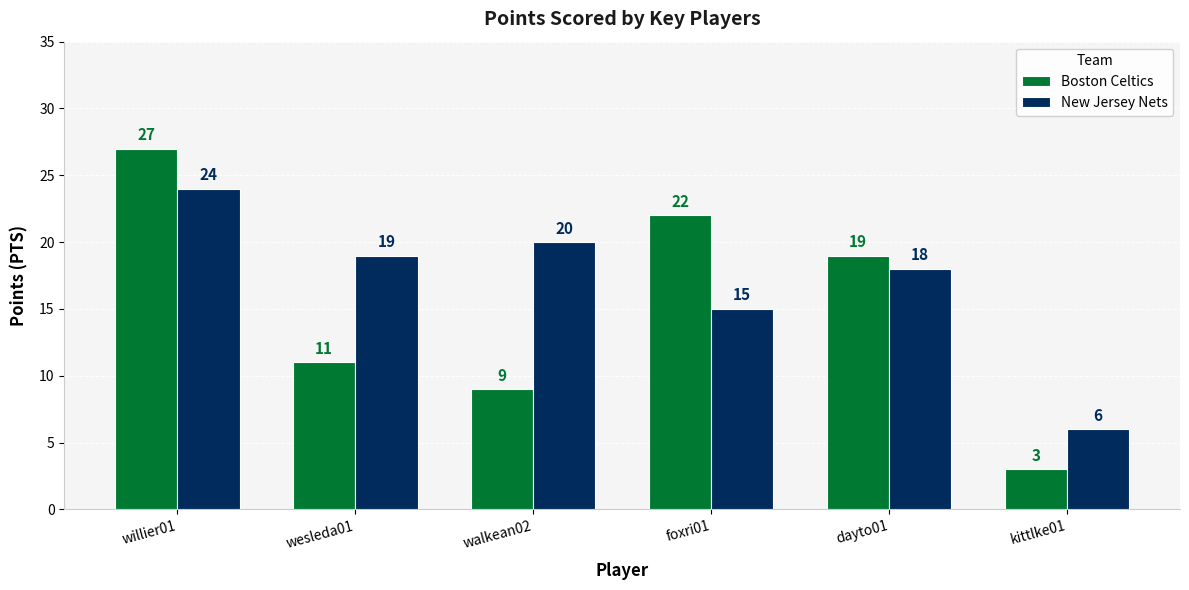

What is the label of the 3rd bar from the right?

foxri01